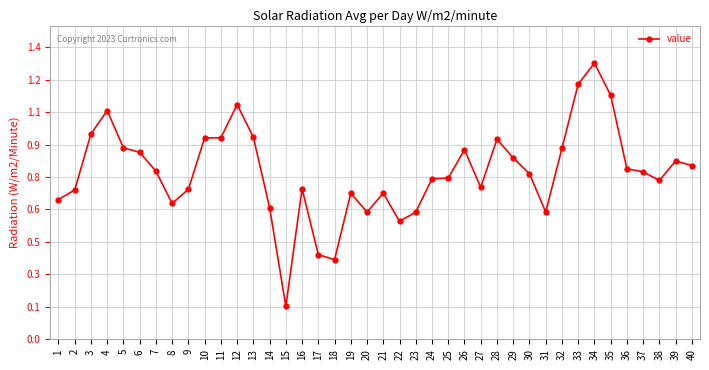

What is the value of the 26th point from the left?

0.9